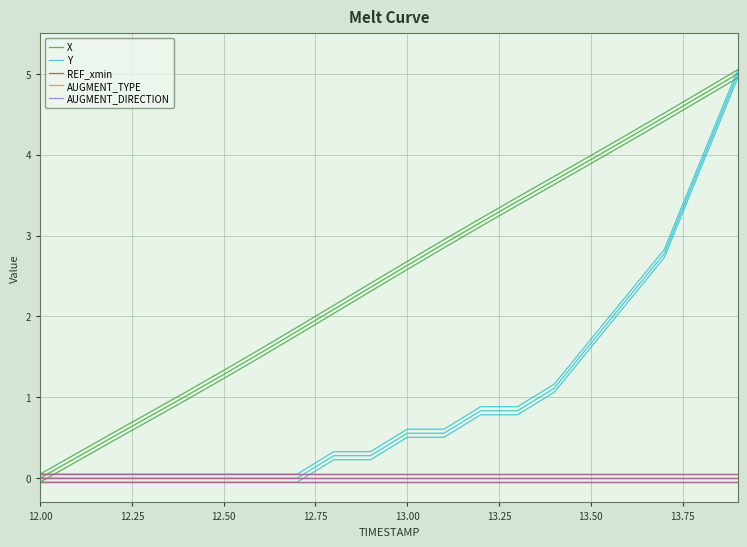

True or false: X and Y intersect in this chart.

False